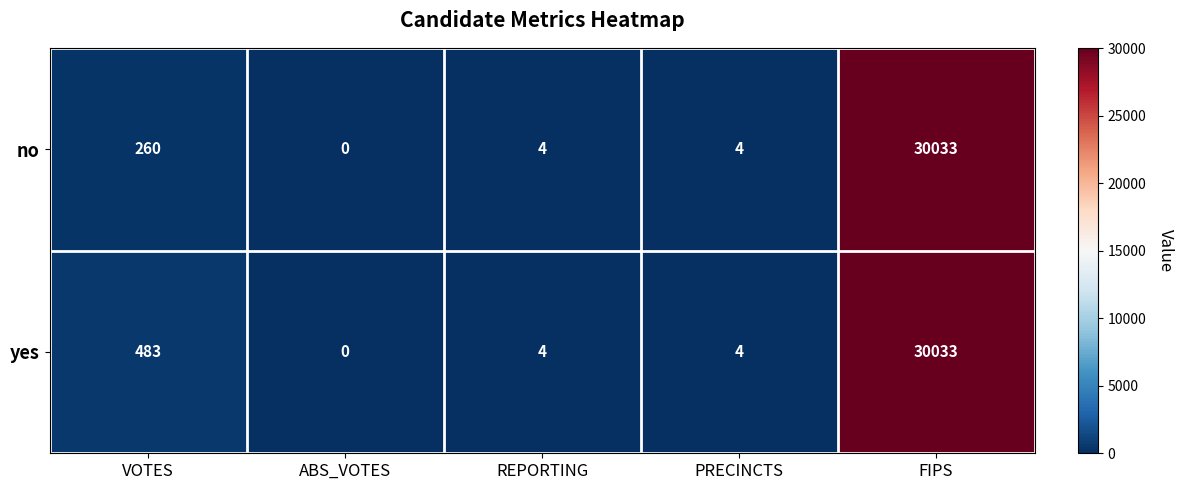

List the series in order of their overall mean, lowest first.

no, yes